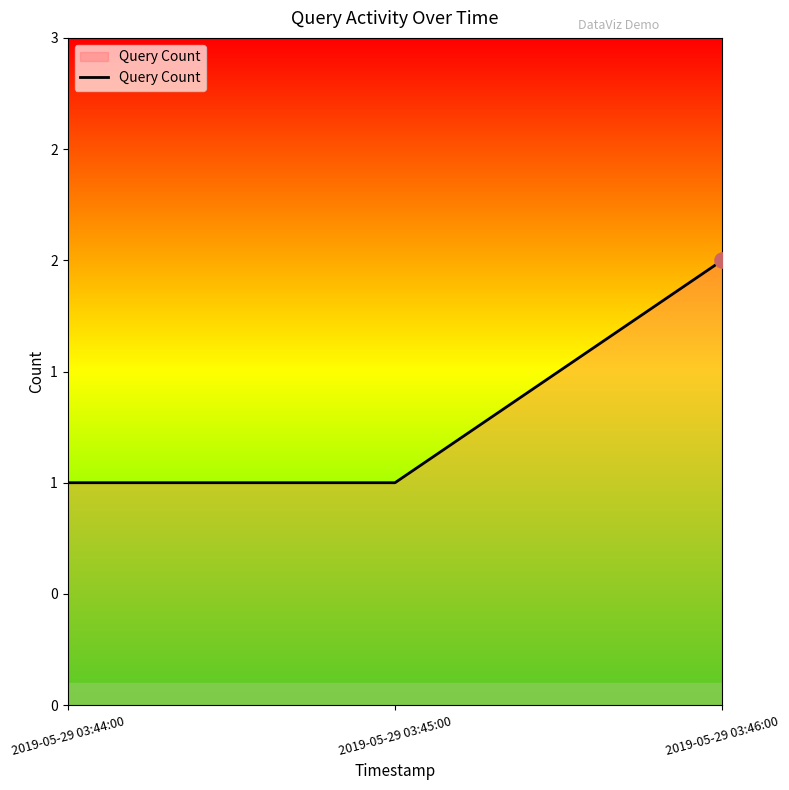

Between 2019-05-29 03:44:00 and 2019-05-29 03:46:00, which is larger?

2019-05-29 03:46:00